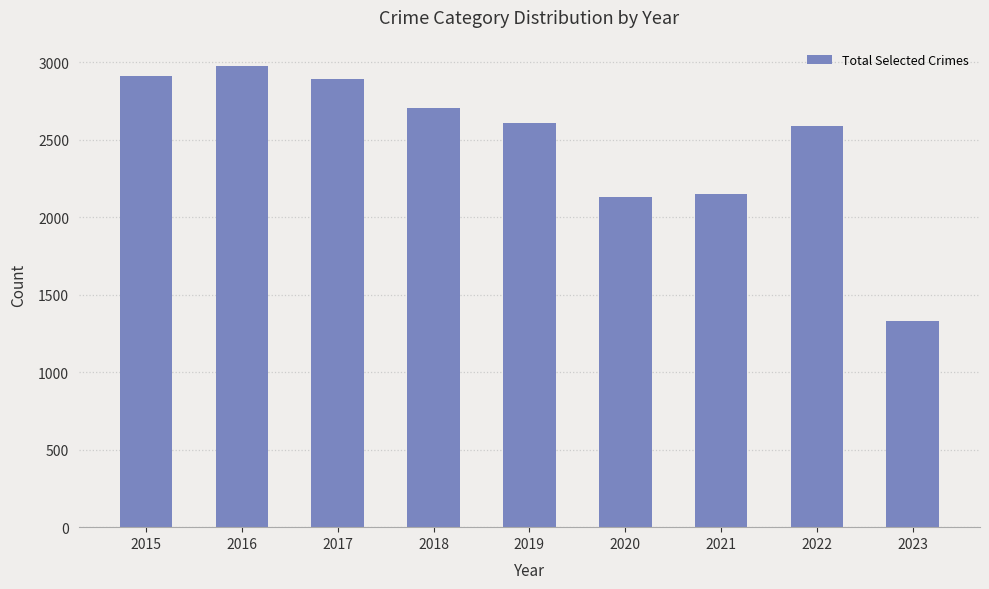

What is the minimum value shown in the chart?

1332